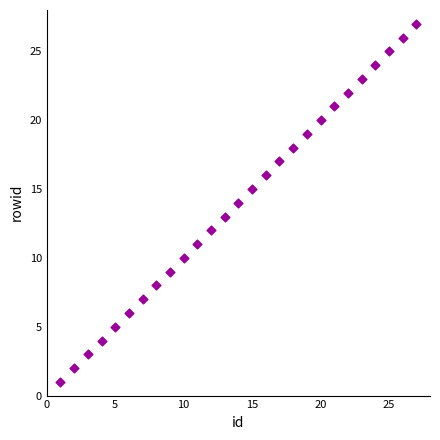

What is the range of Y values (max minus min)?

26